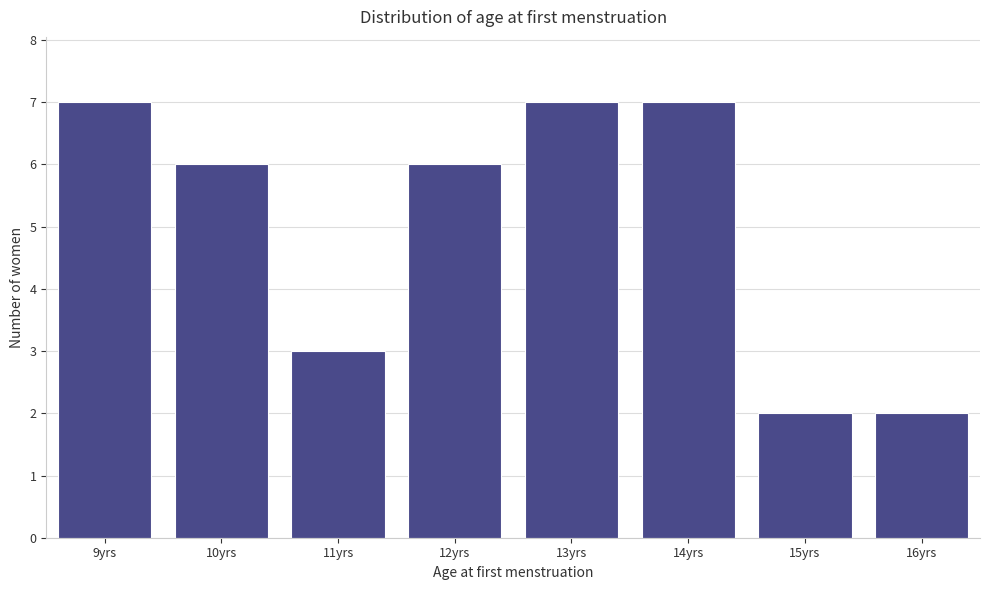

Reading left to right, extract all data points from this chart.

7	6	3	6	7	7	2	2